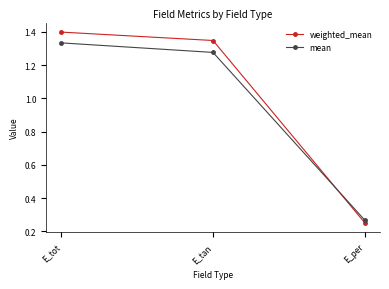

The value of weighted_mean at E_tot is 2.1. True or false?

False